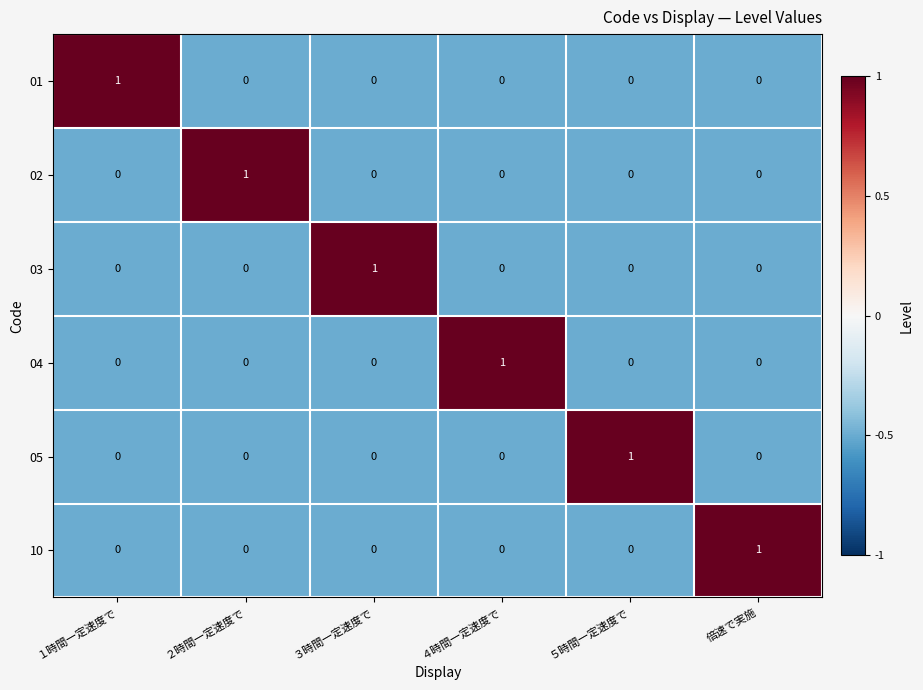

How many positive values does the 10 series have?

1